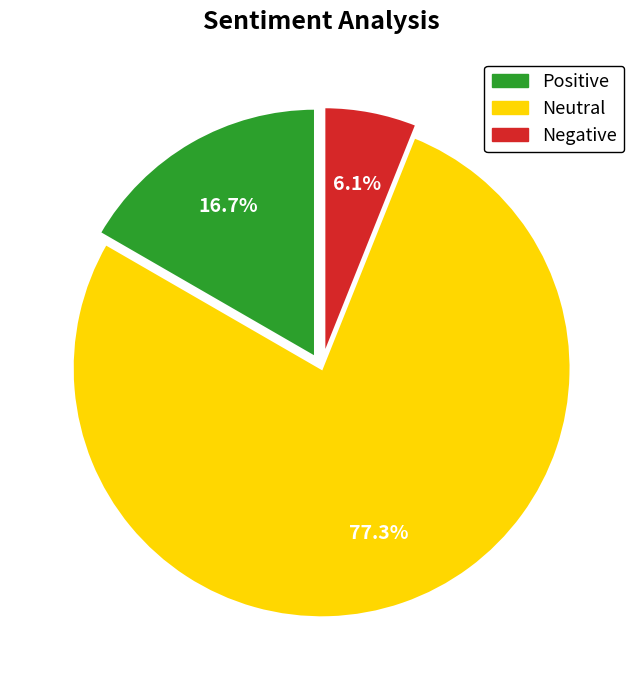

Which has a higher value, Positive or Neutral?

Neutral